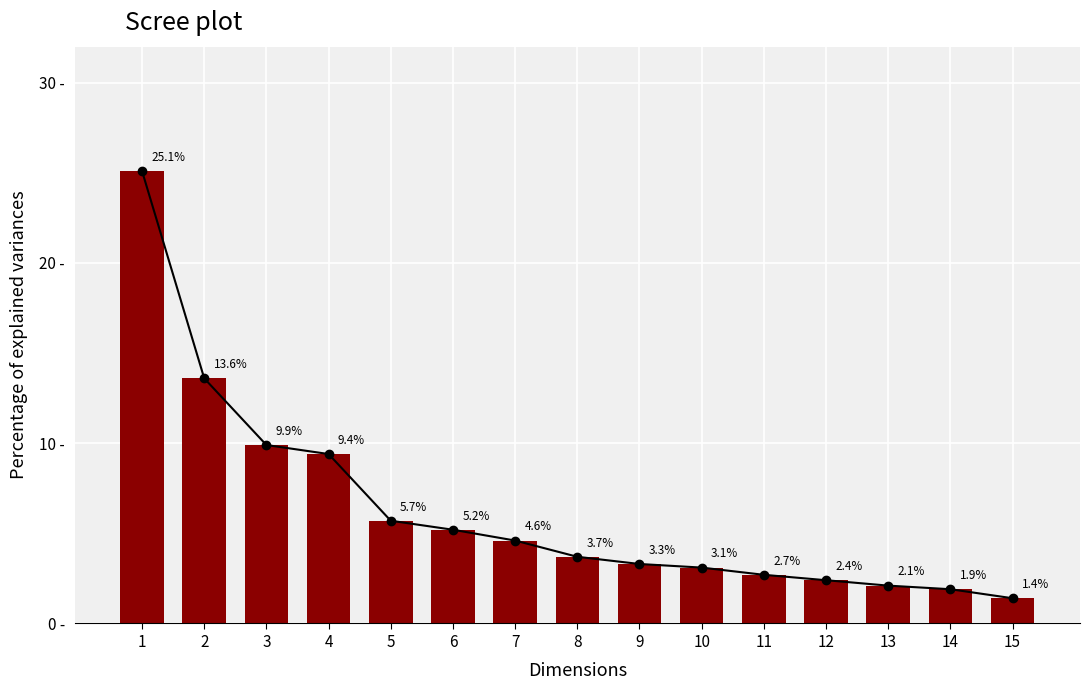

Are the bars grouped side by side (vs. stacked)?

No